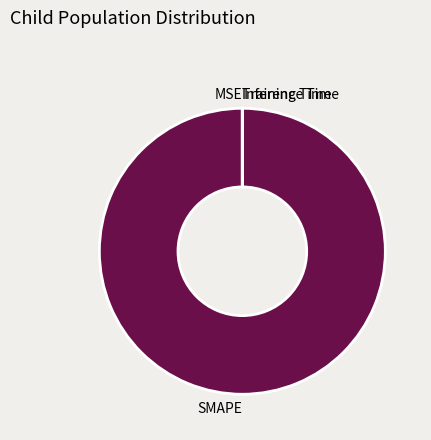

Is it true that SMAPE is 88% of the pie?

False